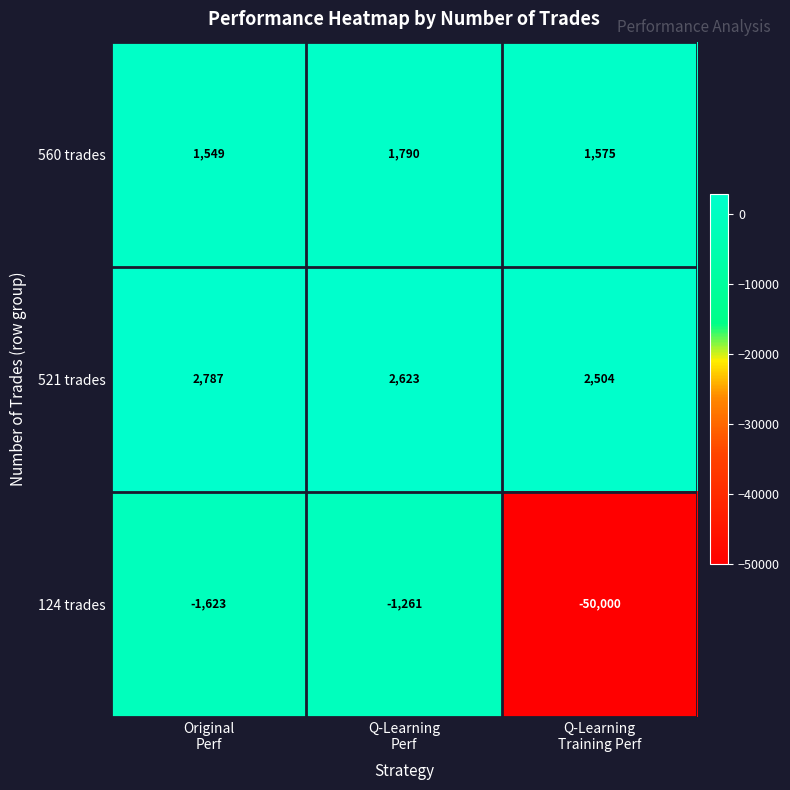

What is the difference between the maximum and minimum values in the 521 trades series?

283